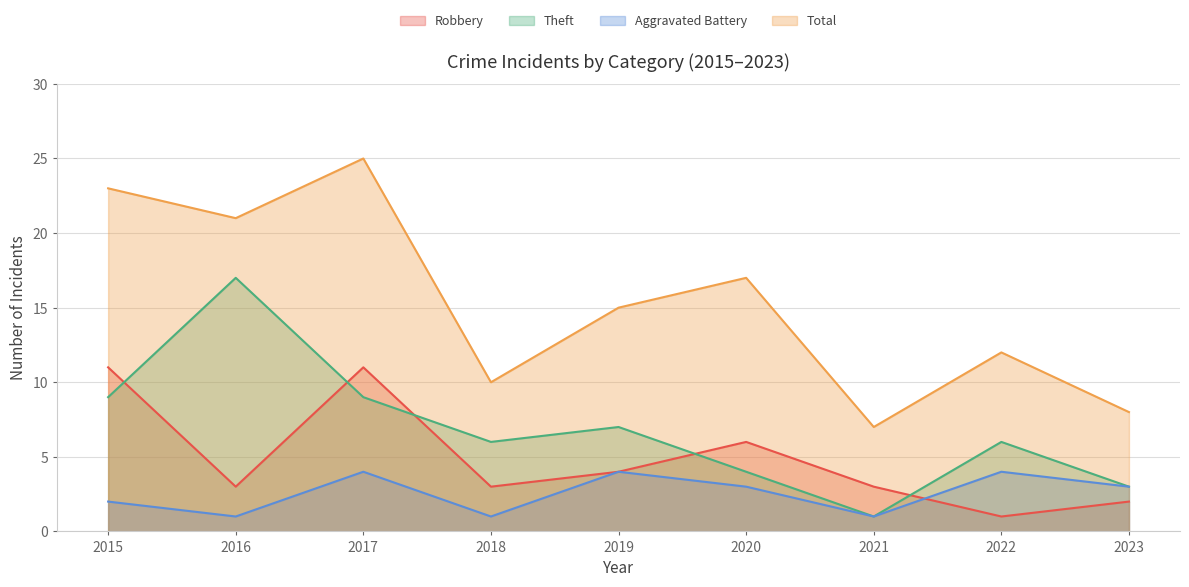

Is the value of Theft at 2020 greater than the value of Total at 2023?

No